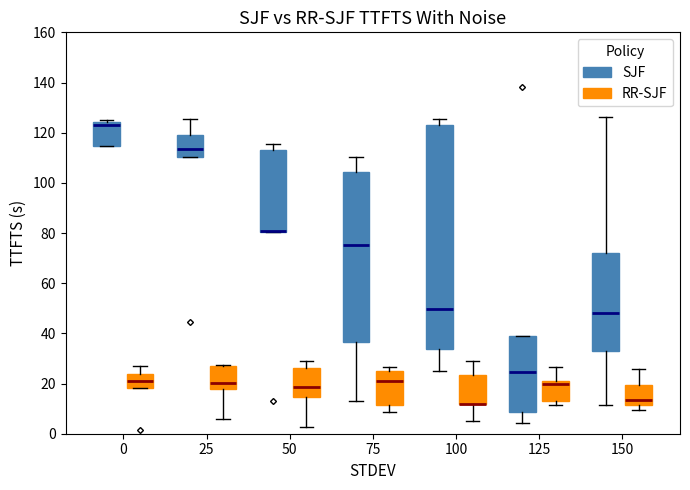

Reading left to right, read every box against the y-axis: the position of its median line, the range the box covers, and the ends of its whiskers. The values are not printed on the chart, so give them approximately, as read against the axis.

0 (SJF): median 122, box 114 to 124, whiskers 114 to 124 (just above the box's upper edge)
0 (RR-SJF): median 20, box 18 to 24, whiskers 18 to 26
25 (SJF): median 114, box 110 to 120, whiskers 110 to 126
25 (RR-SJF): median 20, box 18 to 26, whiskers 6 to 28
50 (SJF): median 80 (drawn on the box's lower edge), box 80 to 112, whiskers 80 to 116
50 (RR-SJF): median 18, box 14 to 26, whiskers 2 to 30
75 (SJF): median 76, box 36 to 104, whiskers 14 to 110
75 (RR-SJF): median 20, box 12 to 26, whiskers 8 to 26 (just above the box's upper edge)
100 (SJF): median 50, box 34 to 122, whiskers 26 to 126
100 (RR-SJF): median 12 (drawn on the box's lower edge), box 12 to 24, whiskers 6 to 30
125 (SJF): median 24, box 8 to 38, whiskers 4 to 38
125 (RR-SJF): median 20 (just below the box's upper edge), box 14 to 20, whiskers 12 to 26
150 (SJF): median 48, box 32 to 72, whiskers 12 to 126
150 (RR-SJF): median 14, box 12 to 20, whiskers 10 to 26